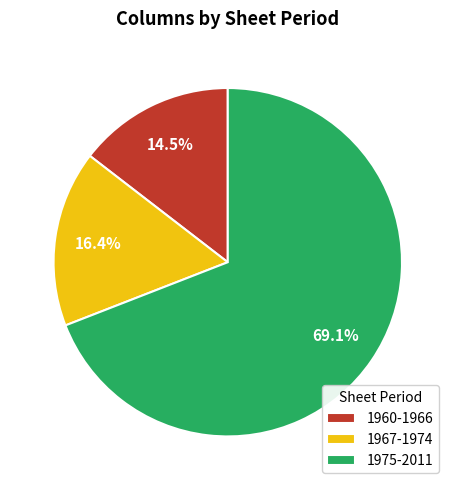

Do 1967-1974 and 1975-2011 together represent more than half of the pie?

Yes